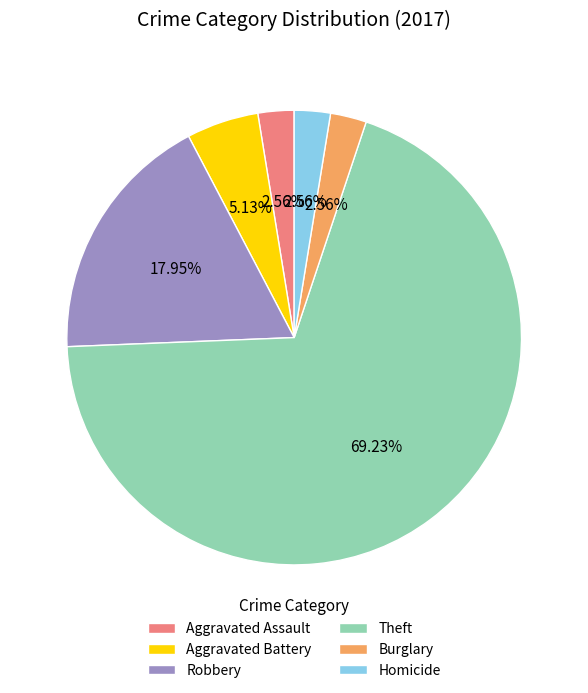

What is the largest slice in the pie chart?

Theft